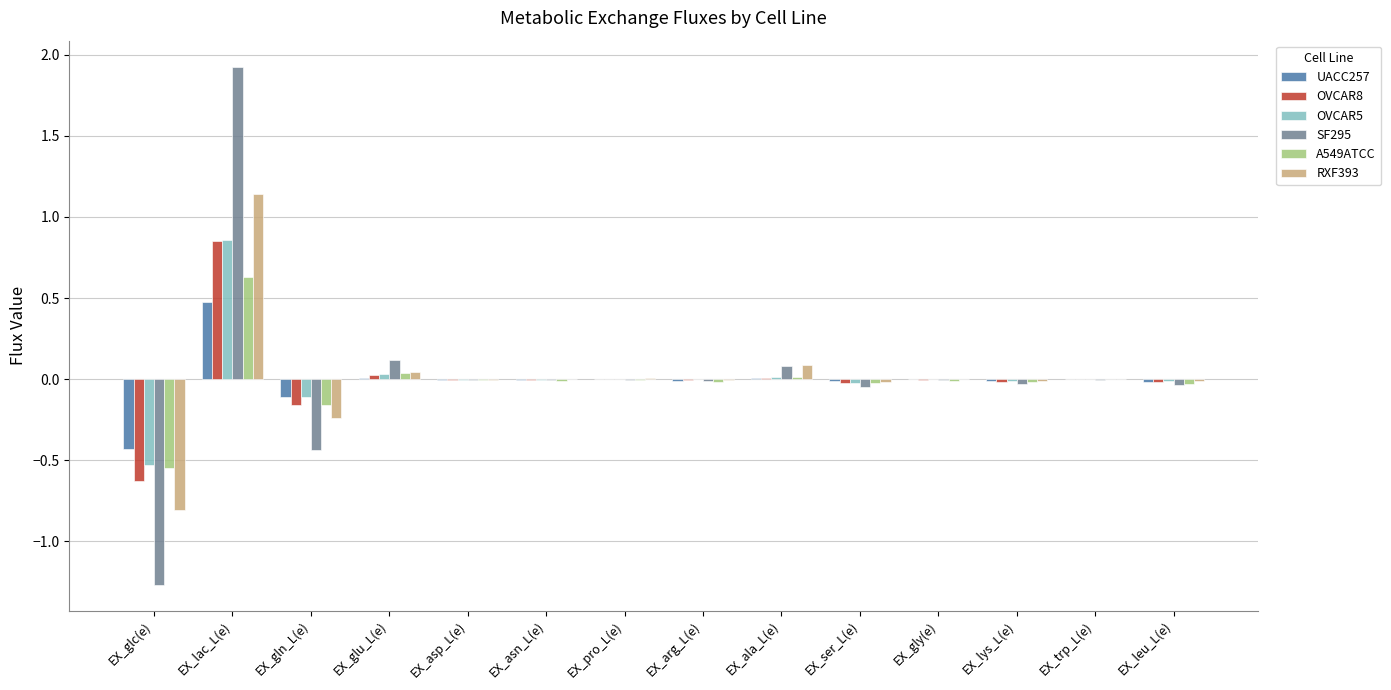

What is the greatest value displayed?

1.9